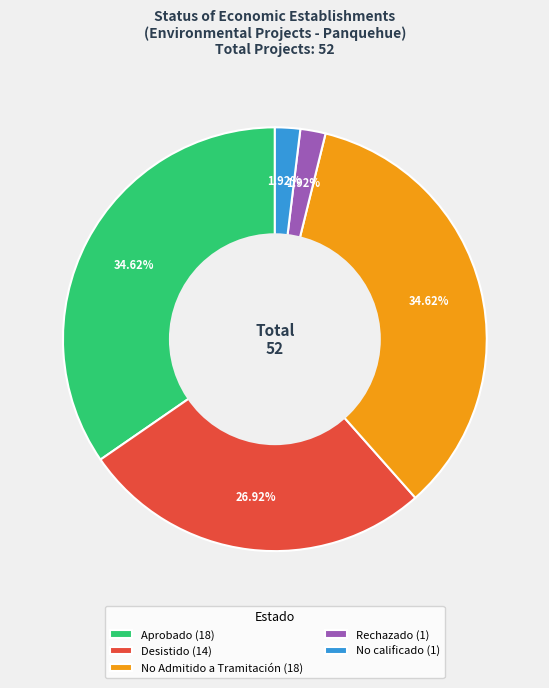

Between Aprobado (18) and No calificado (1), which is larger?

Aprobado (18)